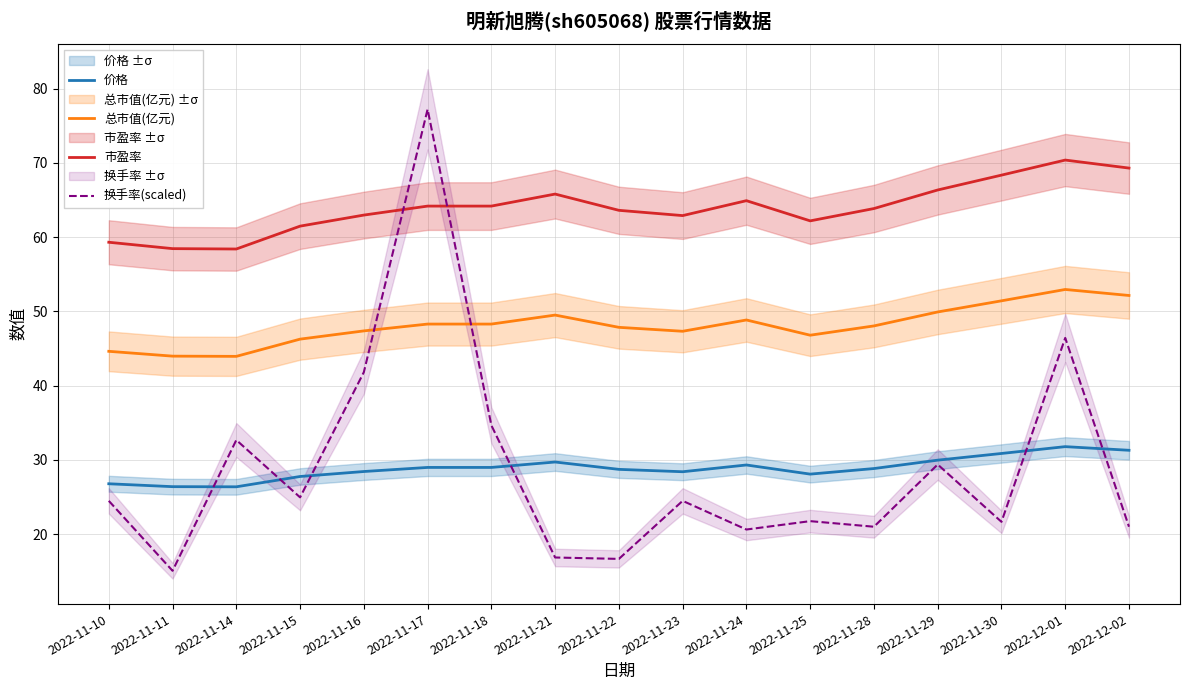

At which label does 换手率(scaled) first exceed 24?

2022-11-10